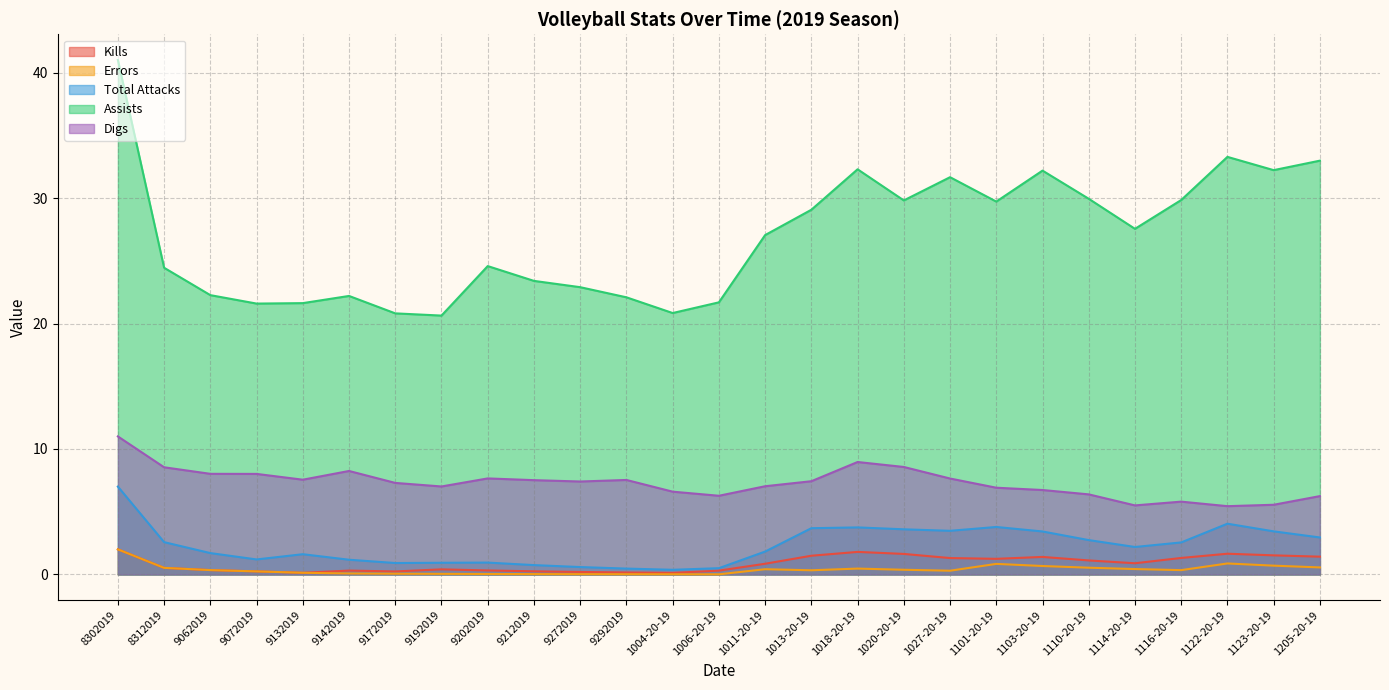

What is the maximum value shown in the chart?

41.0